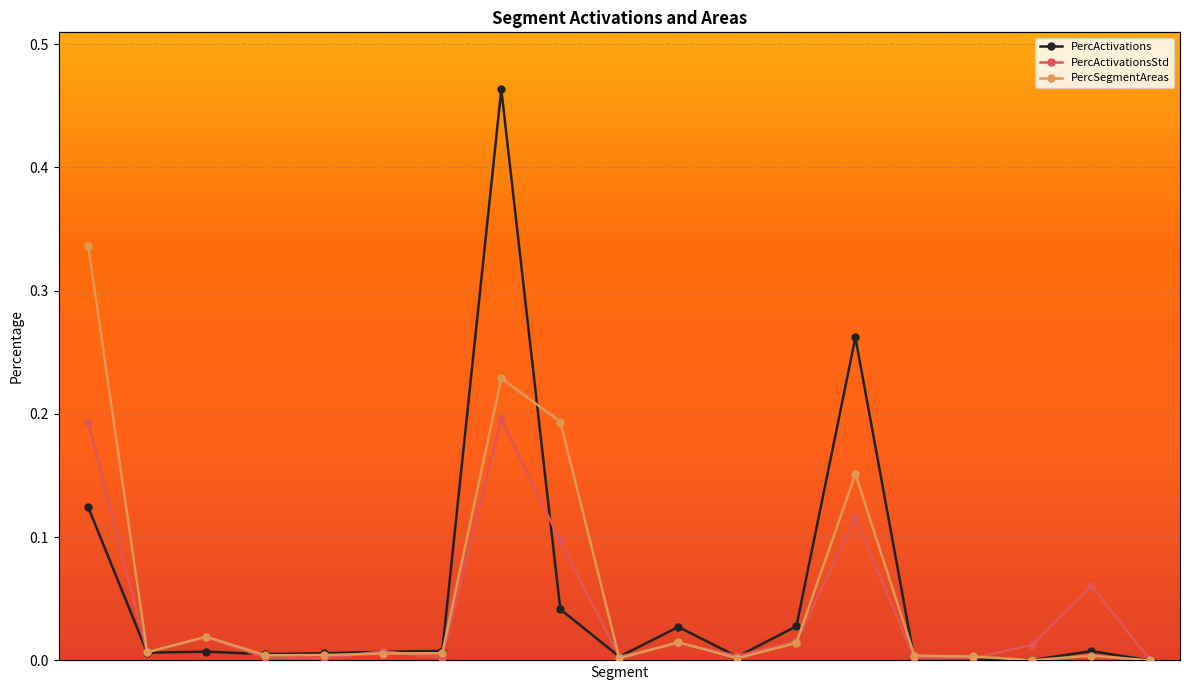

How many times do PercActivationsStd and PercSegmentAreas cross each other?

9